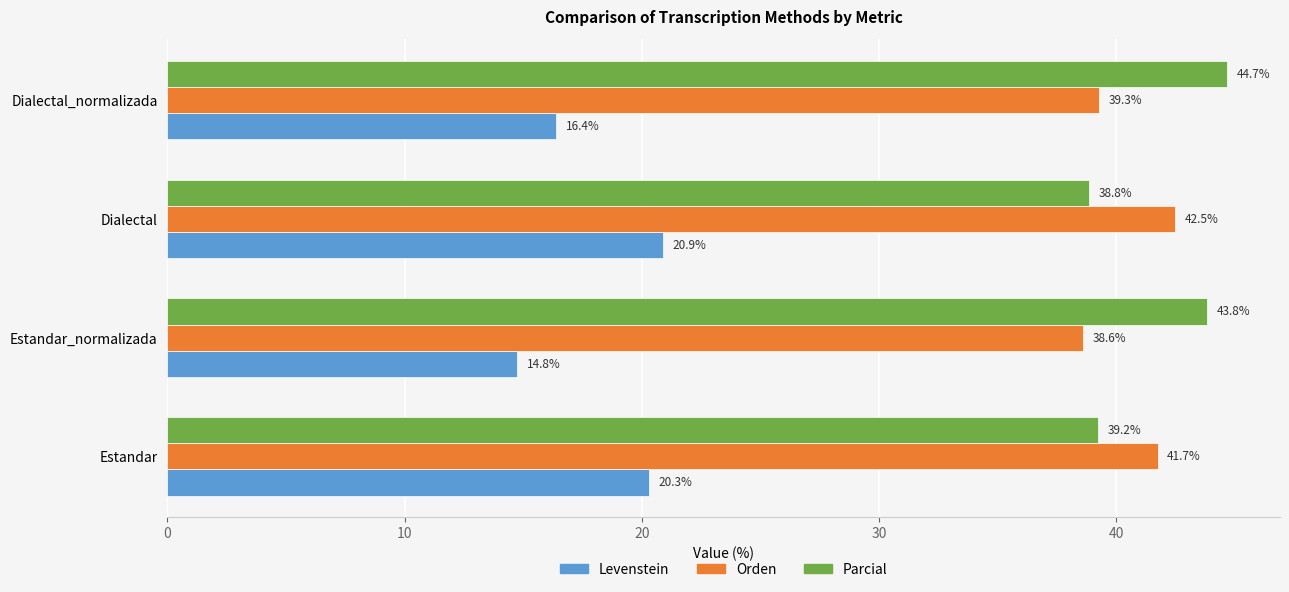

What is the sum of all Levenstein values?

72.3